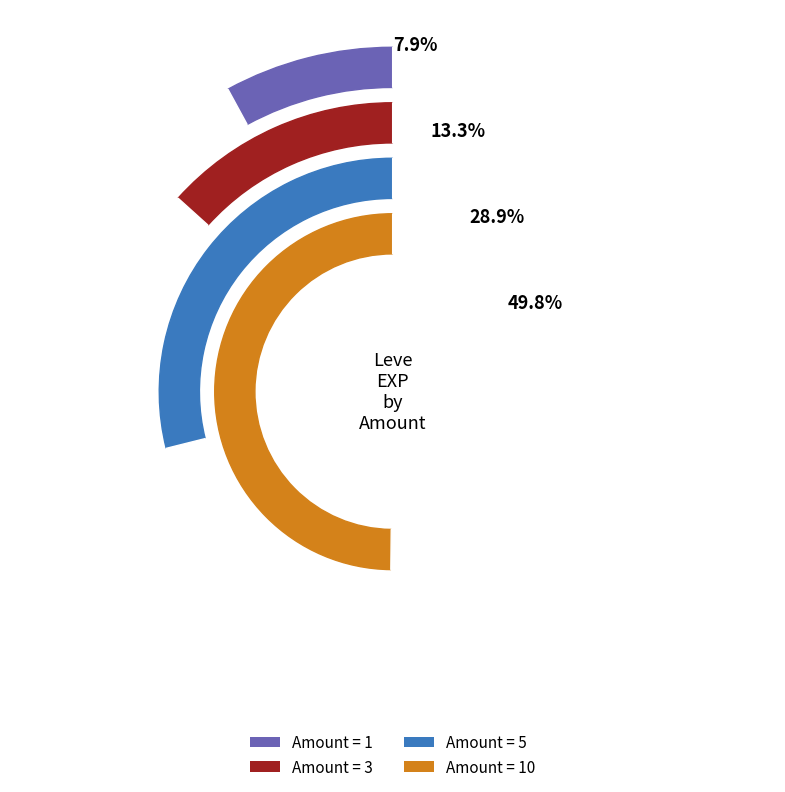

Between 1 and 1, which series saw the biggest shift?

Amount 10